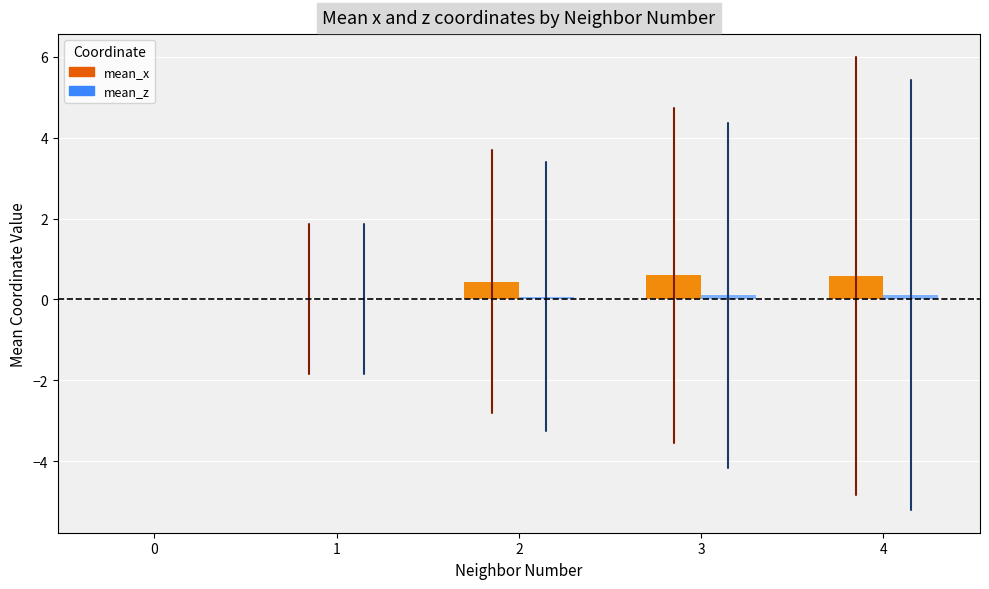

What is the difference between the maximum and second lowest values in the mean_x (Increasing) series?

0.6